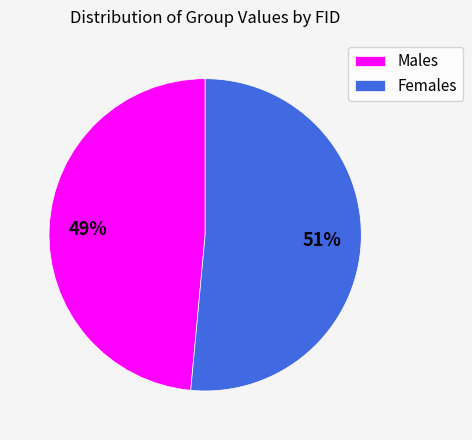

Is Males the majority of the pie?

No